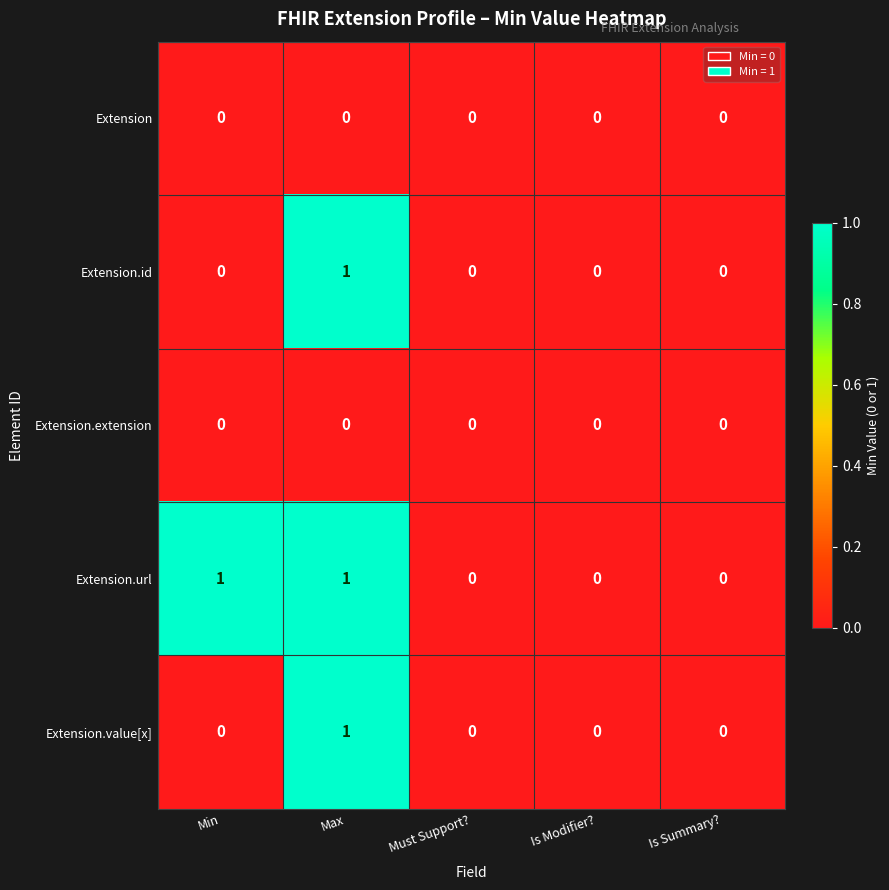

Reading right to left, list all the values displayed in this chart.

Extension: 0	0	0	0	0
Extension.id: 0	0	0	1	0
Extension.extension: 0	0	0	0	0
Extension.url: 0	0	0	1	1
Extension.value[x]: 0	0	0	1	0